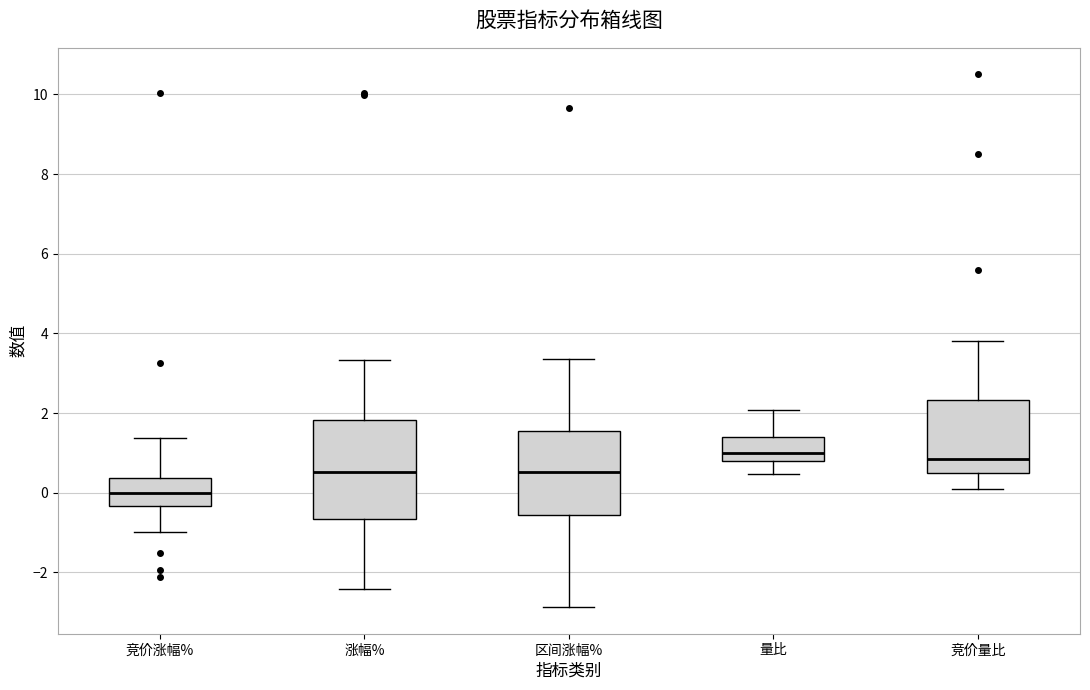

Which box is the tallest, from its lower edge to its upper edge?

涨幅%